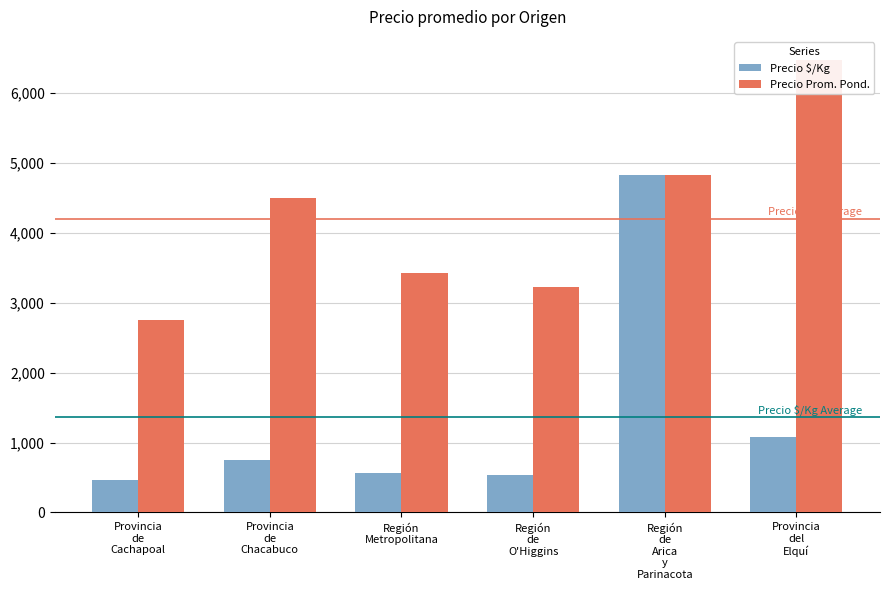

How many data points in Precio Prom. Pond. are above 4505?

2